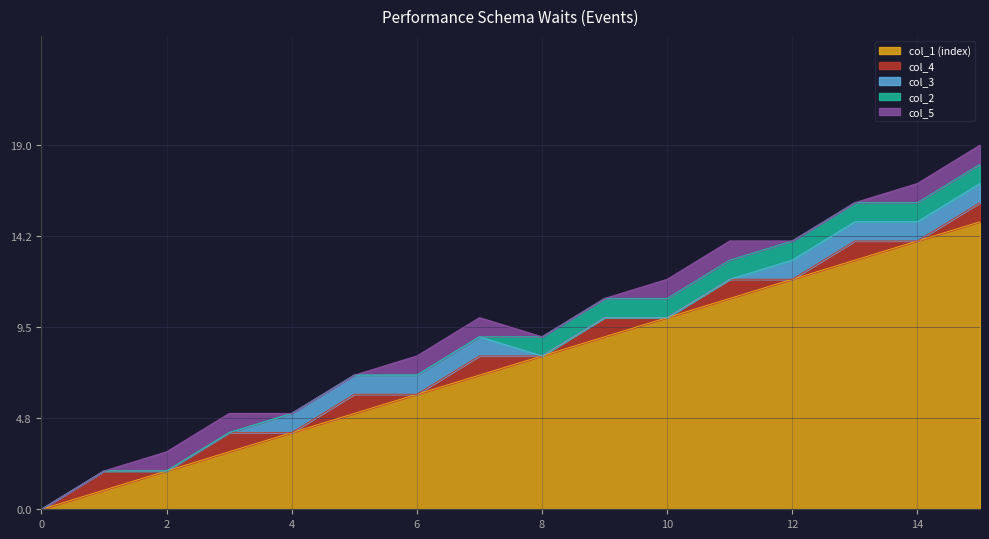

Where does the col_1 (index) series first go above 8?

9